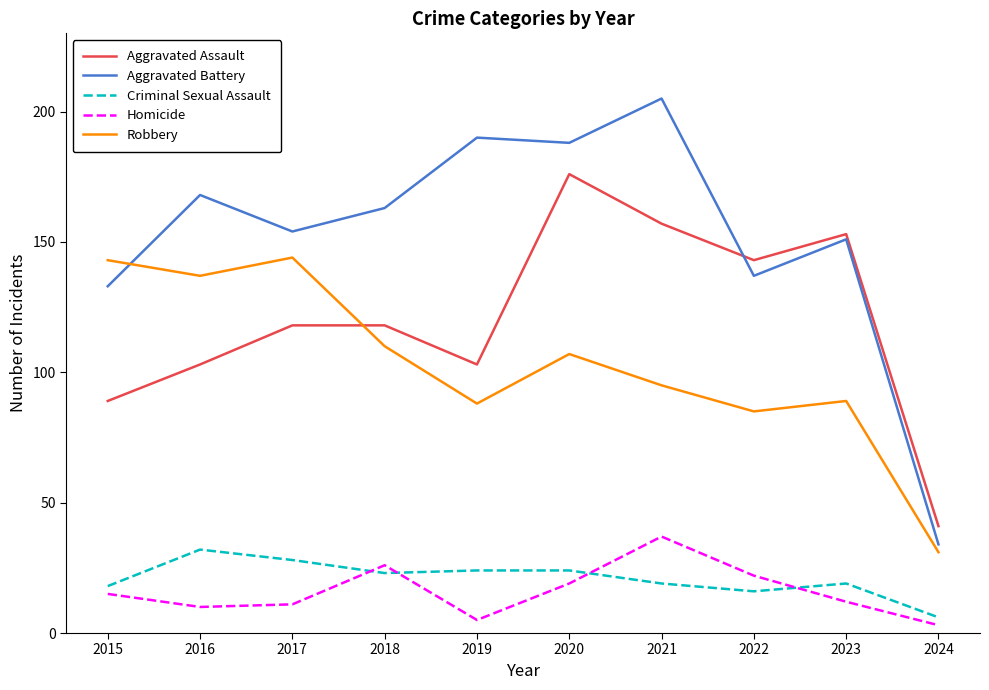

In Aggravated Battery, how many points are higher than both neighbors (excluding endpoints)?

4